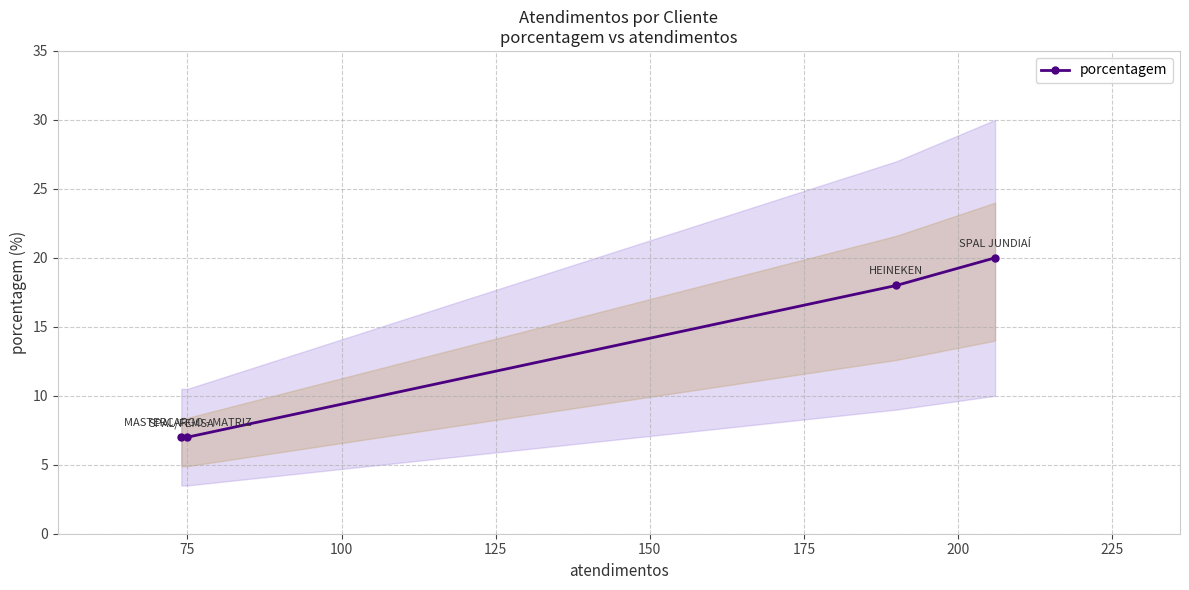

What is the greatest value displayed?

20